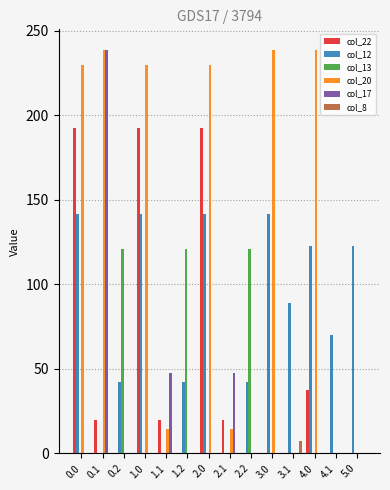

What is the highest value of the col_22 series?

192.3